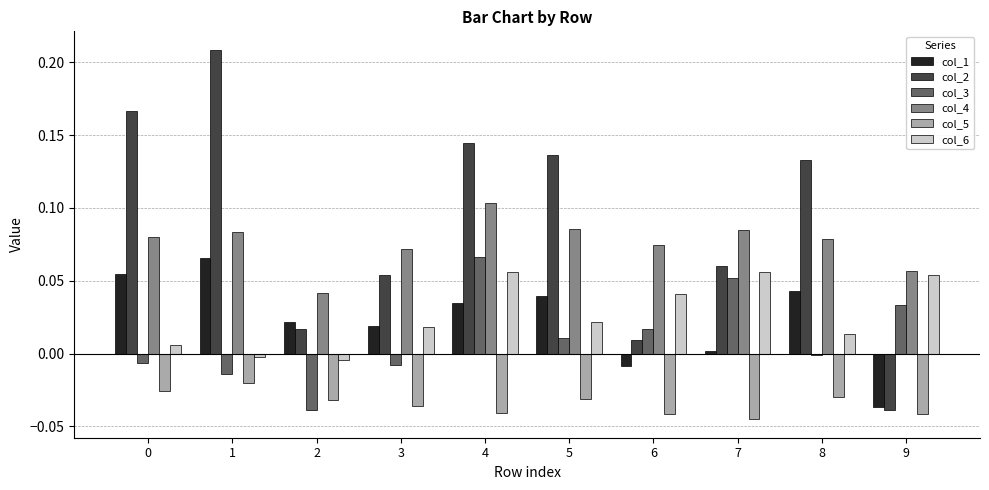

How many data points does each series have?

10